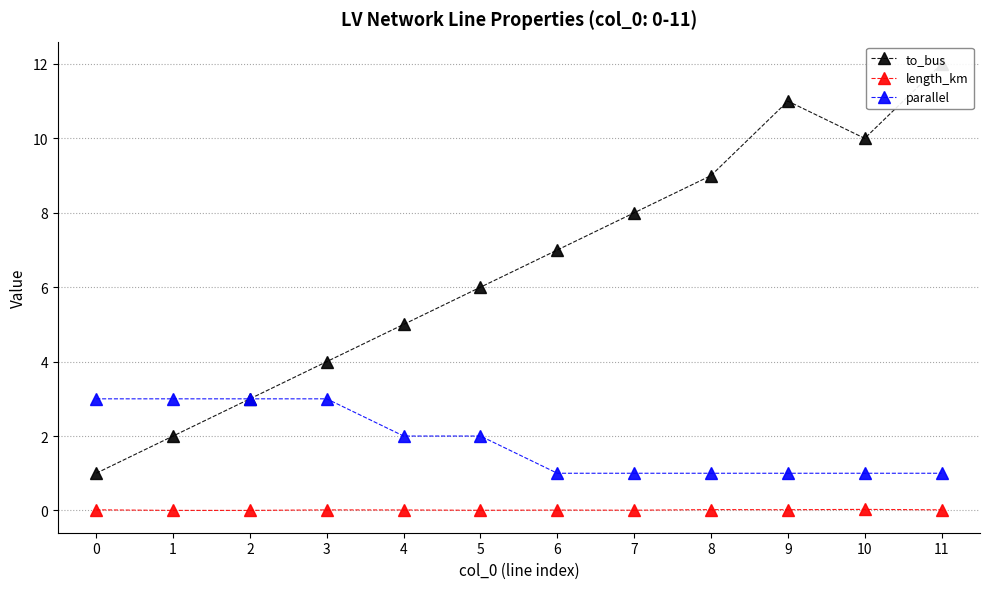

True or false: parallel has more than 1 interior local peaks.

False